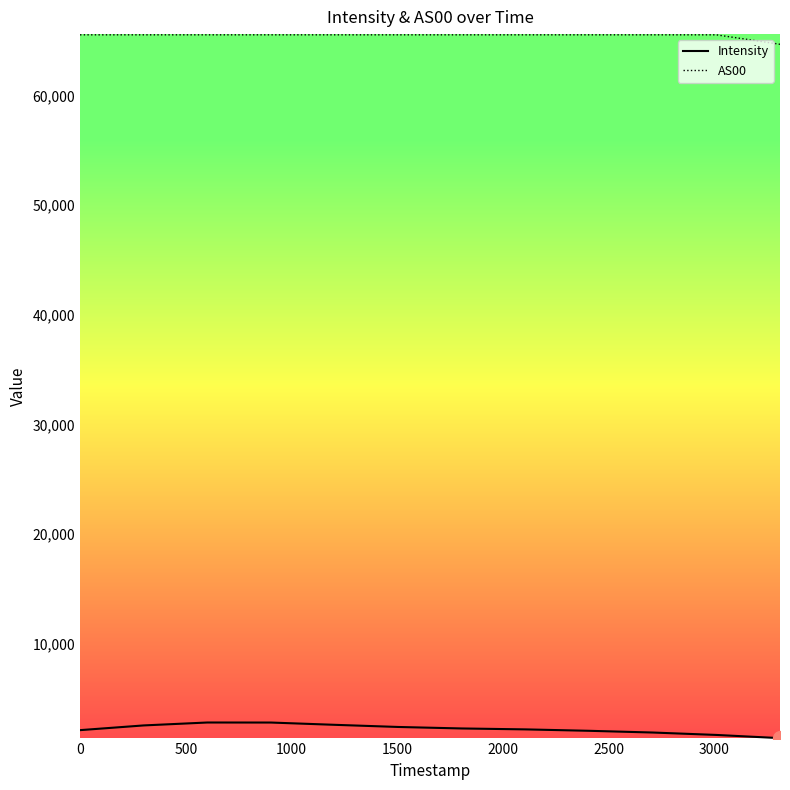

What is the sum of all AS00 values?

785557.0